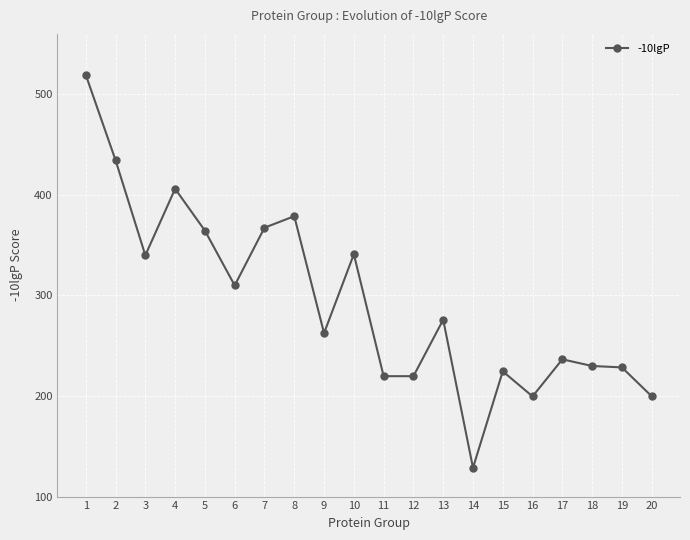

The chart shows a value of 128.6 at 14. True or false?

True